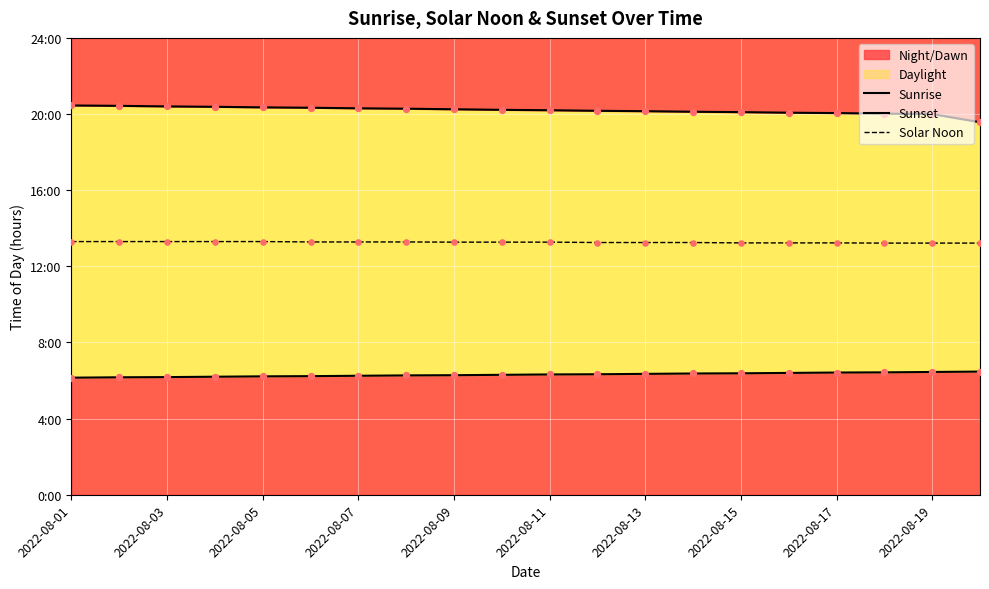

What is the total value across all series at 13?

39.7